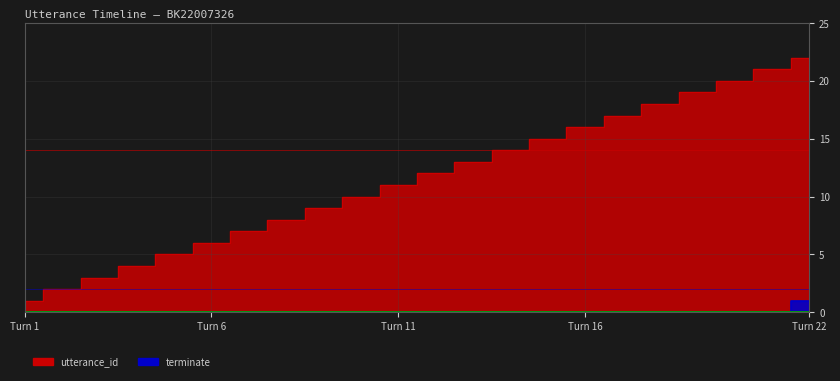

Between 7 and 10, which series saw the biggest shift?

utterance_id